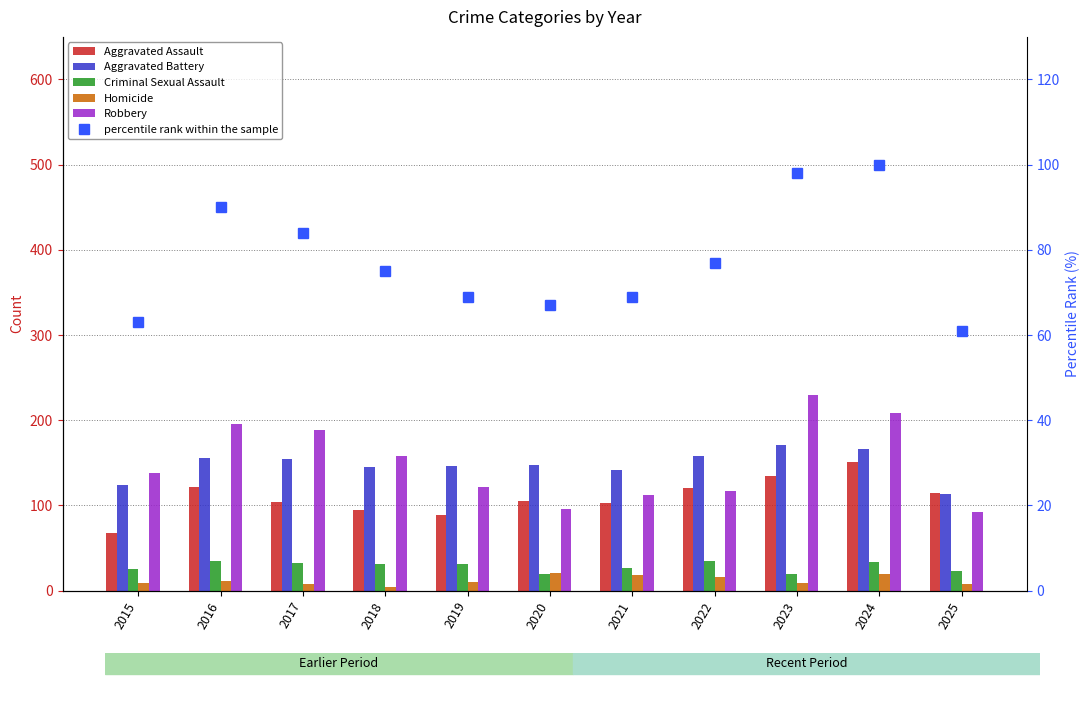

Rank the series by their maximum value, from lowest to highest.

Homicide, Criminal Sexual Assault, percentile rank within the sample, Aggravated Assault, Aggravated Battery, Robbery